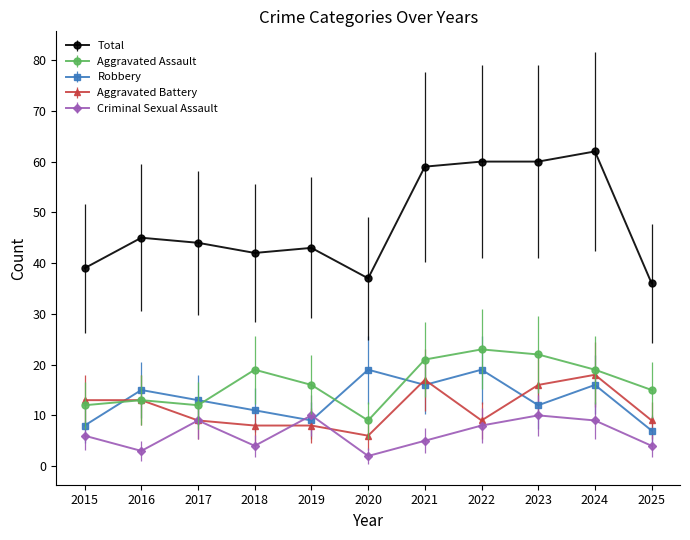

True or false: Total and Criminal Sexual Assault cross at least once.

False